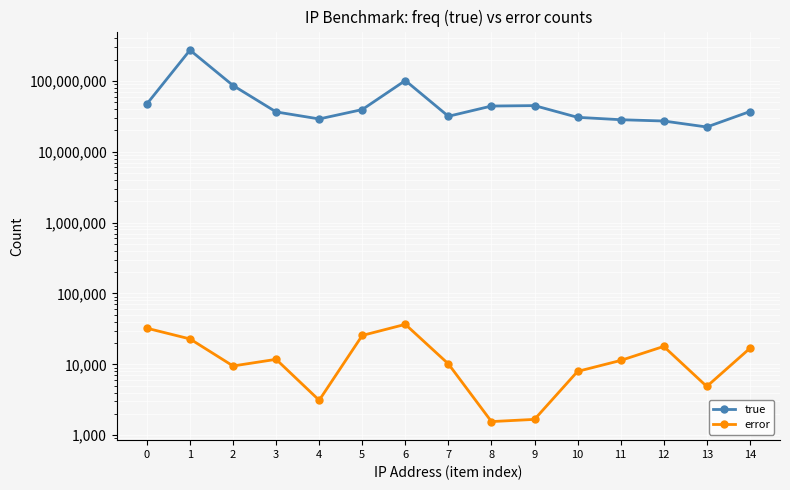

Which series has the largest total across all categories?

true